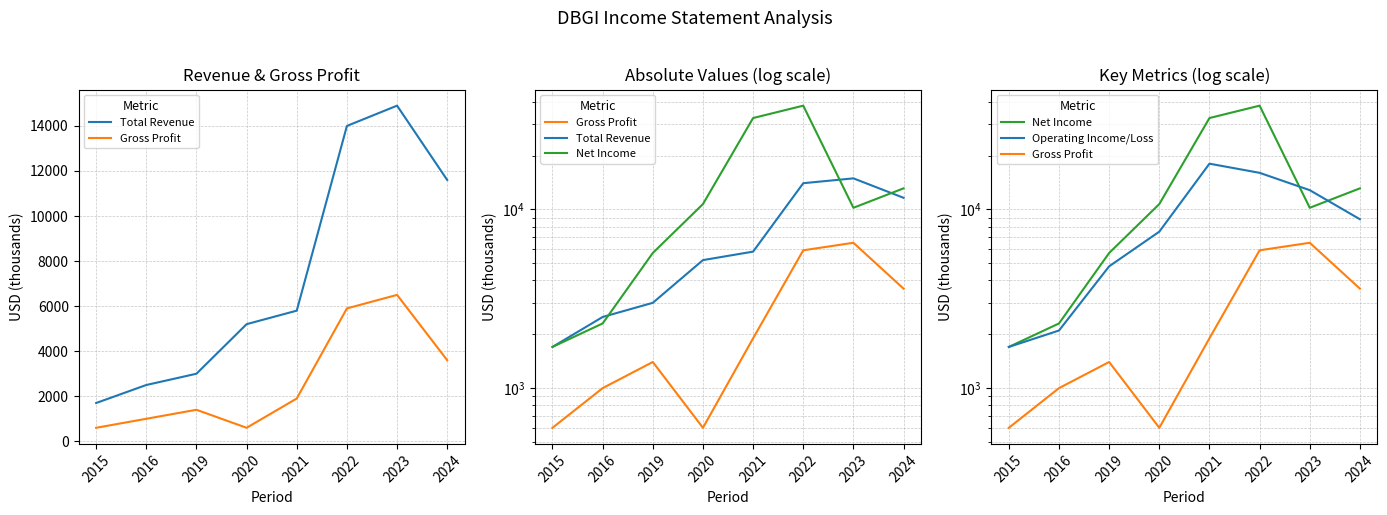

Which category has the lowest value across all series?

2015